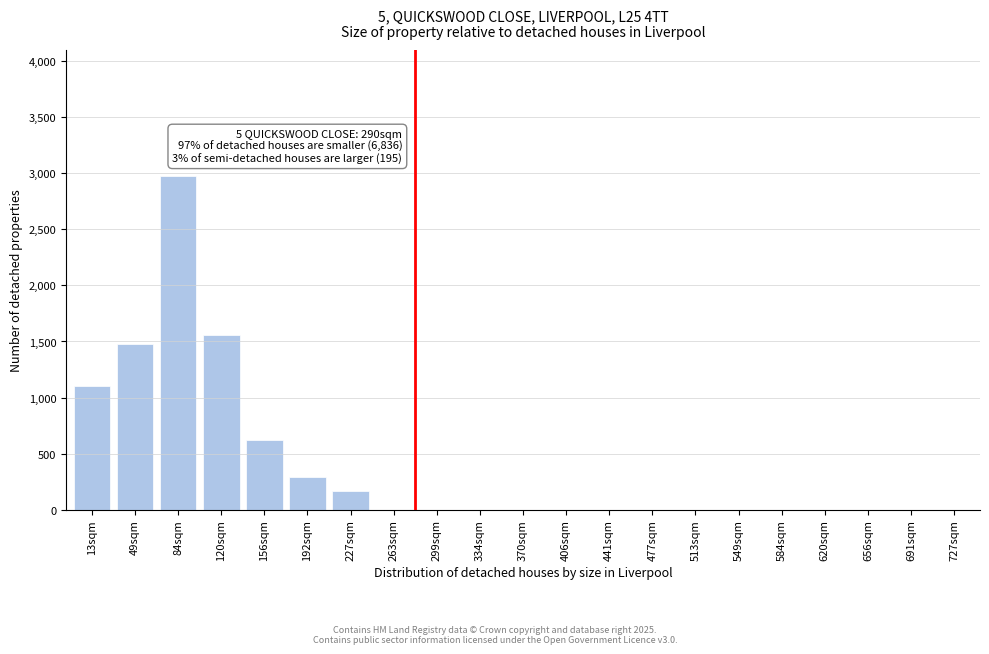

Reading left to right, transcribe all the data shown in this chart.

13sqm=1100	49sqm=1480	84sqm=2980	120sqm=1560	156sqm=620	192sqm=290	227sqm=170	263sqm=0	299sqm=0	334sqm=0	370sqm=0	406sqm=0	441sqm=0	477sqm=0	513sqm=0	549sqm=0	584sqm=0	620sqm=0	656sqm=0	691sqm=0	727sqm=0